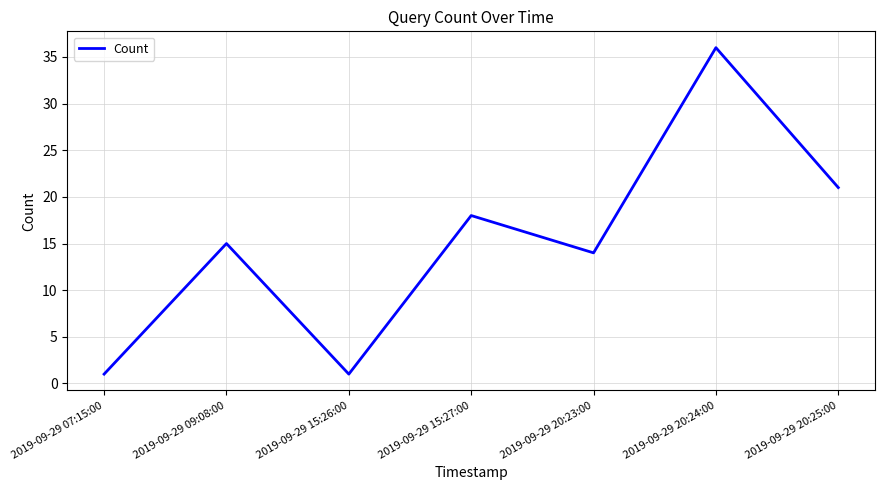

Reading left to right, transcribe all the data shown in this chart.

2019-09-29 07:15:00=1	2019-09-29 09:08:00=15	2019-09-29 15:26:00=1	2019-09-29 15:27:00=18	2019-09-29 20:23:00=14	2019-09-29 20:24:00=36	2019-09-29 20:25:00=21